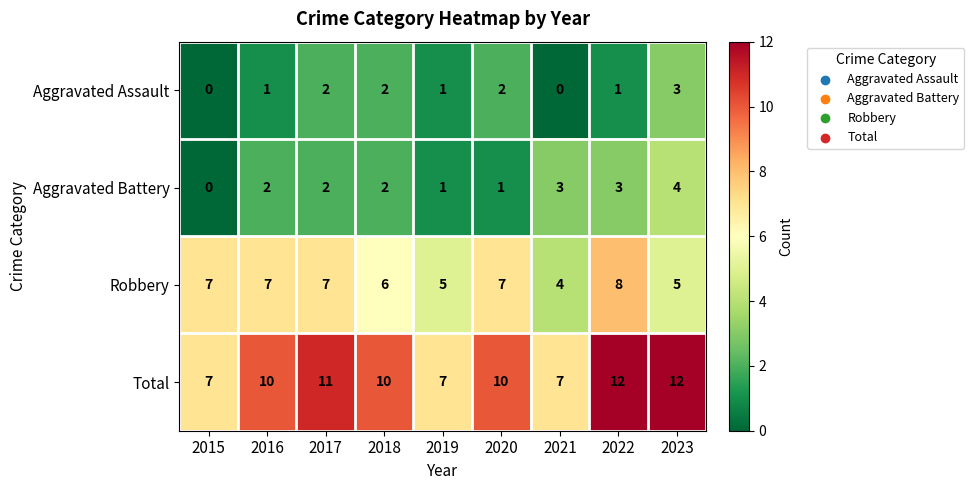

Which series changed the most between 2015 and 2019?

Robbery